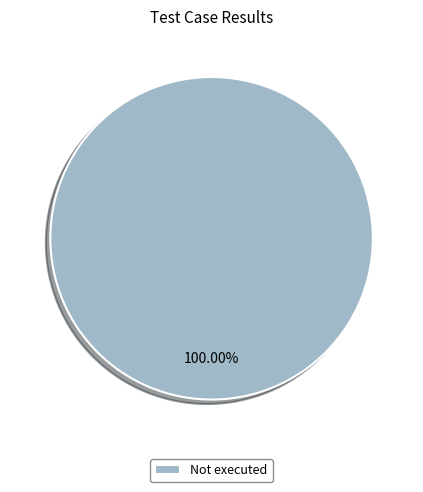

Does Not executed represent more than half of the total?

Yes